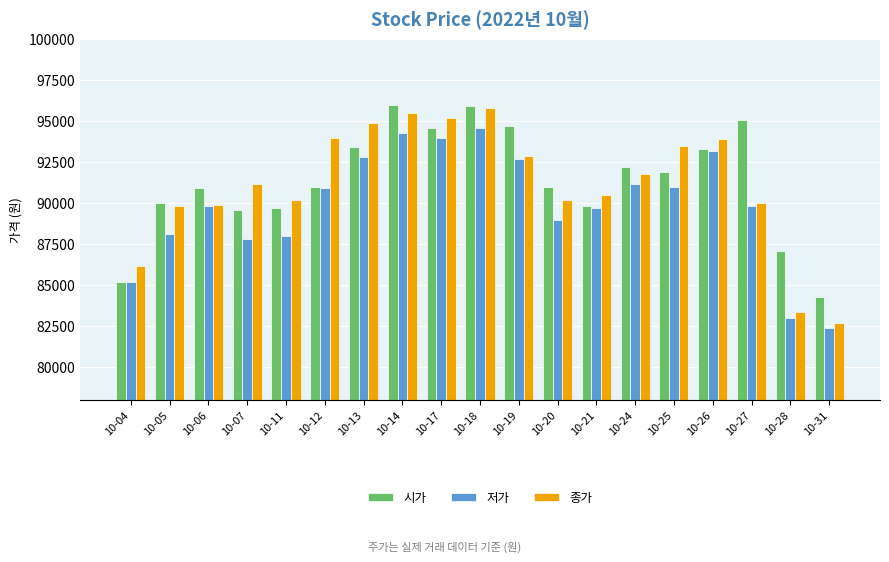

Does the chart contain stacked bars?

No